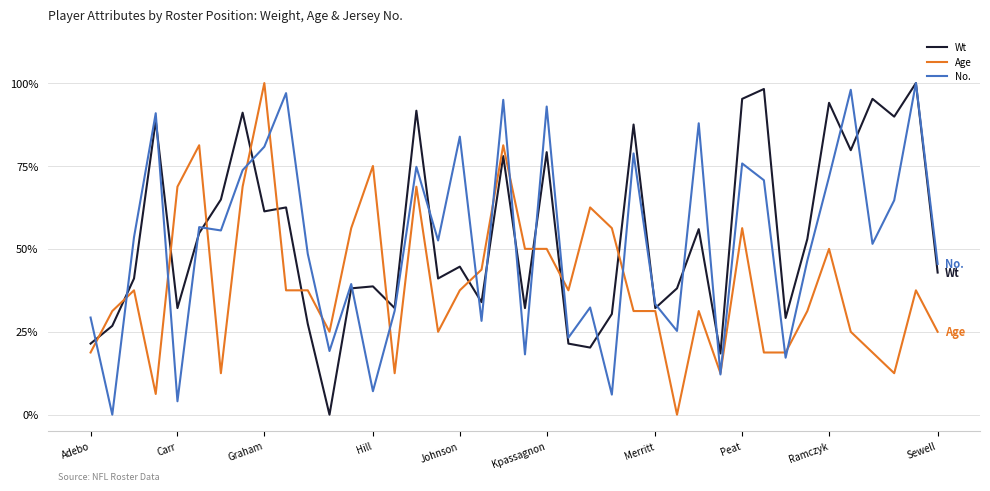

Rank the series by their average value, from lowest to highest.

Age, No., Wt